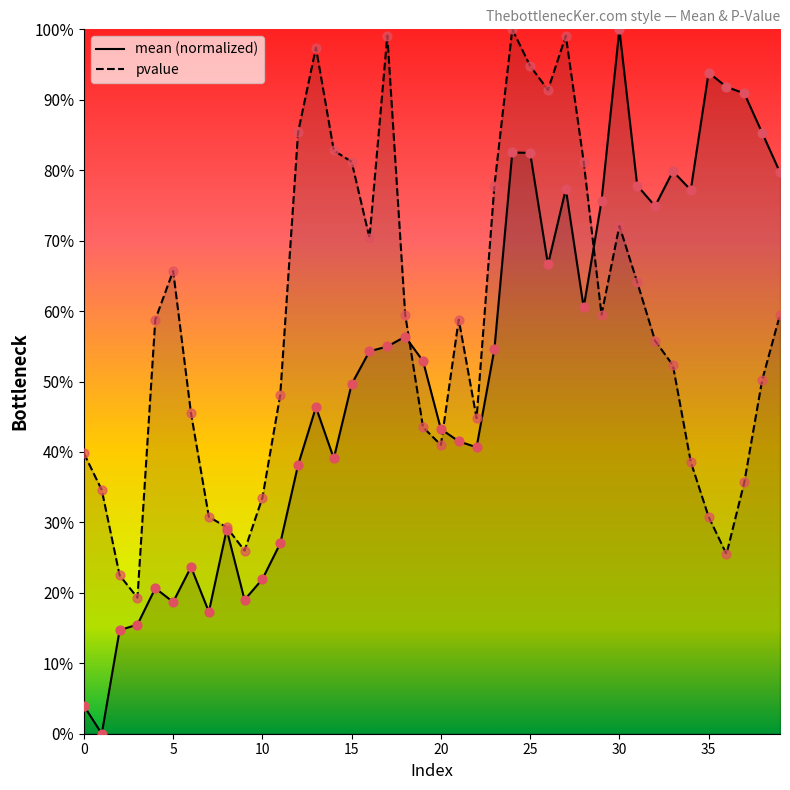

Which series contains the lowest Y value?

mean